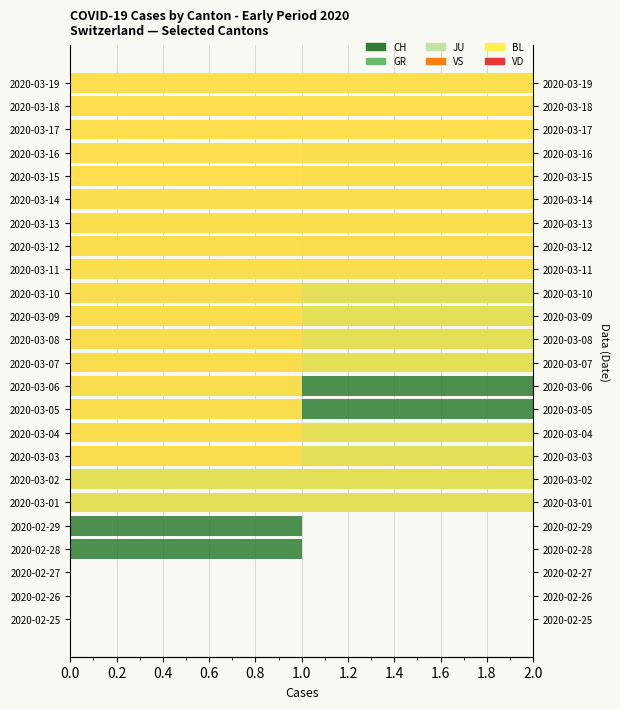

Which series has the widest spread of values?

CH